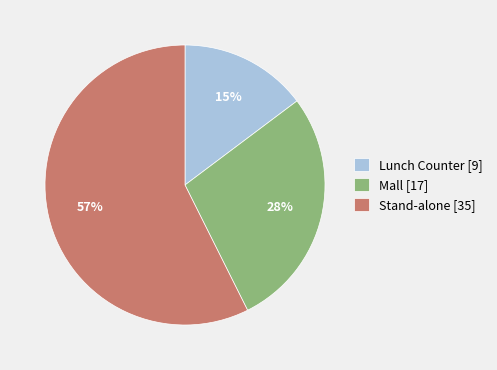

The Lunch Counter slice represents 15% of the pie. True or false?

True